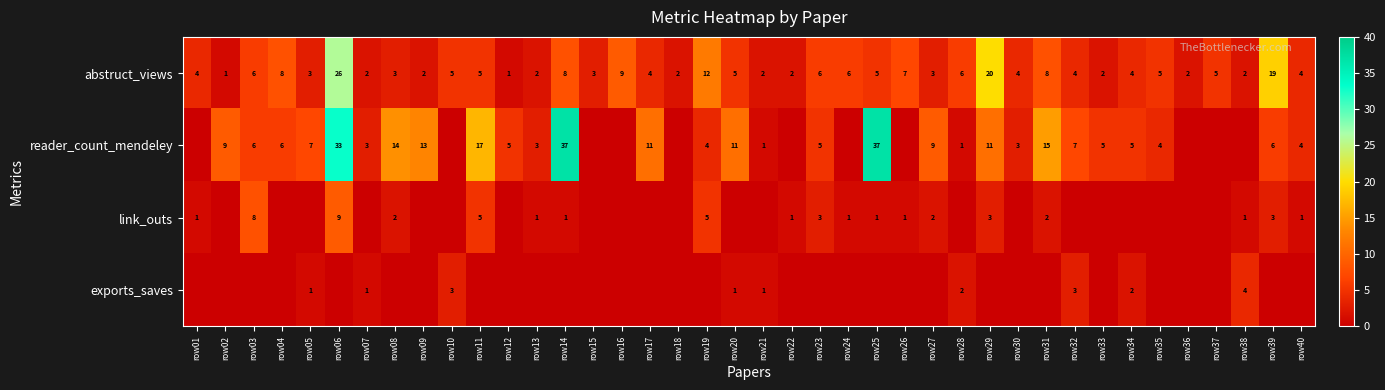

Read the abstruct_views value at row32.

4